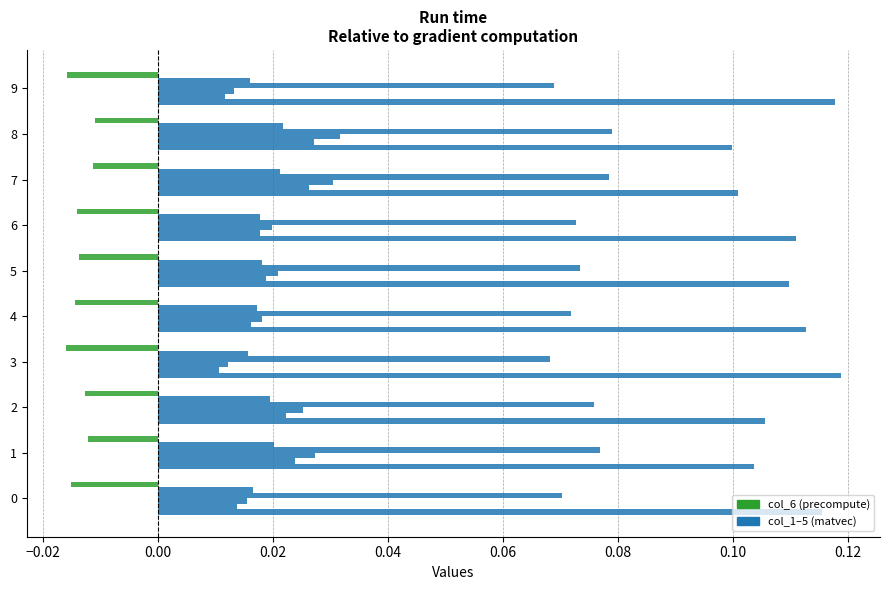

What is the value of the col_1 bar at the 4th from the left?

0.1